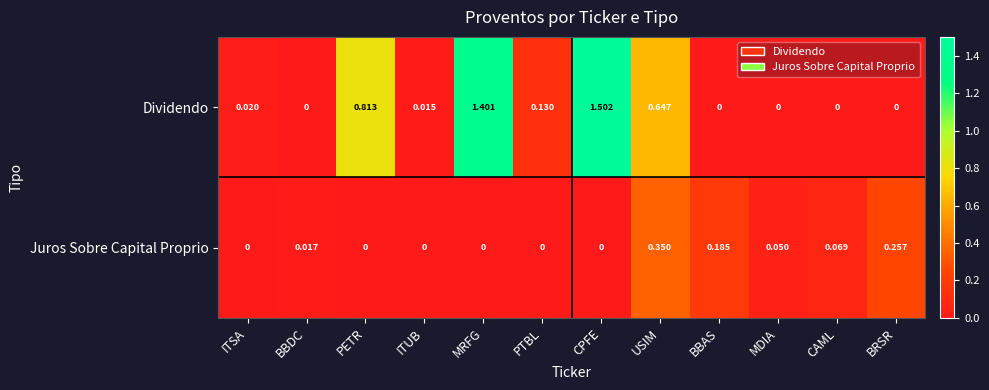

At BBDC, list the series in order from smallest to largest.

Dividendo, Juros Sobre Capital Proprio